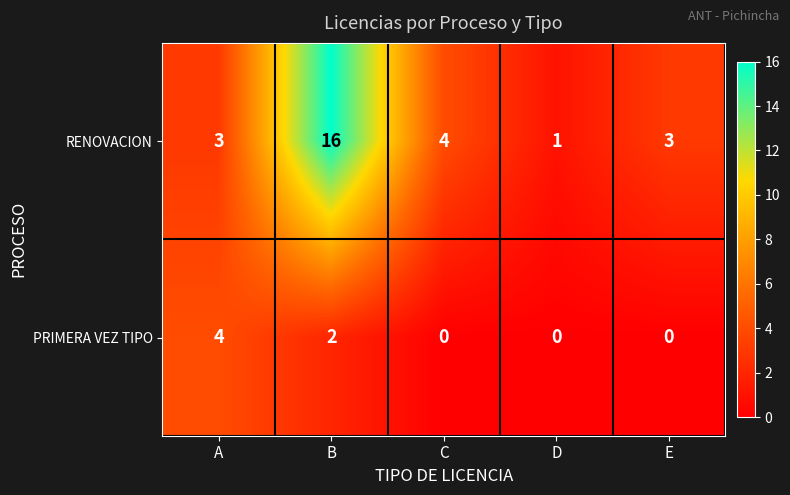

How many values in PRIMERA VEZ TIPO are above zero?

2